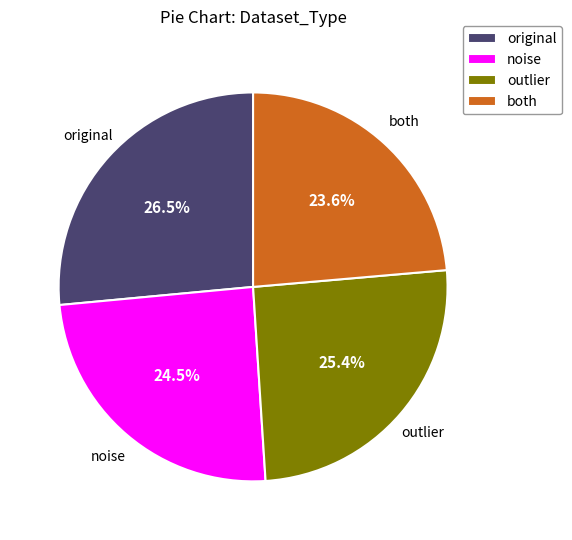

To the nearest percent, what portion does both represent?

24%